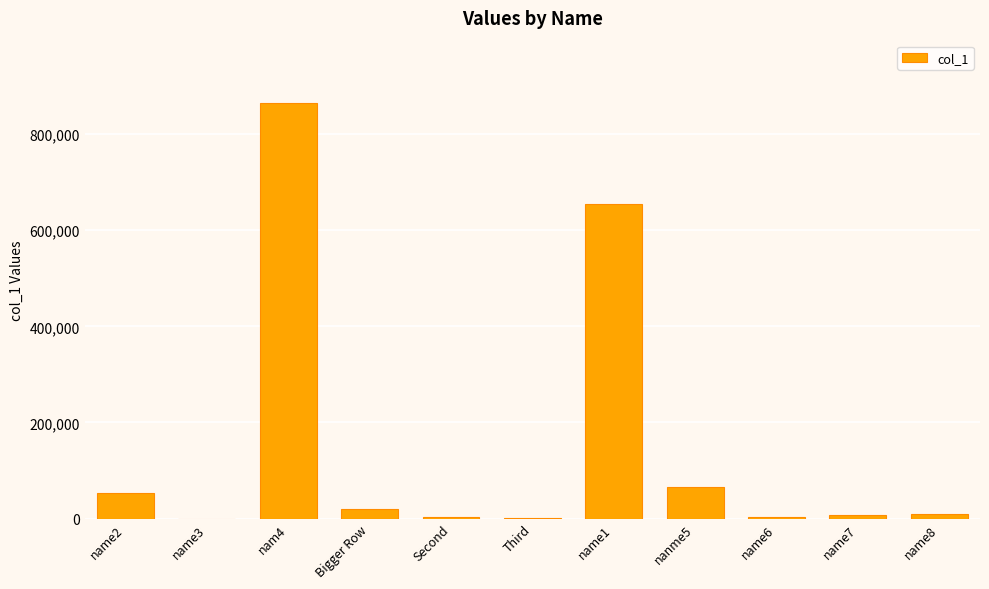

What is the approximate value at name3?

4